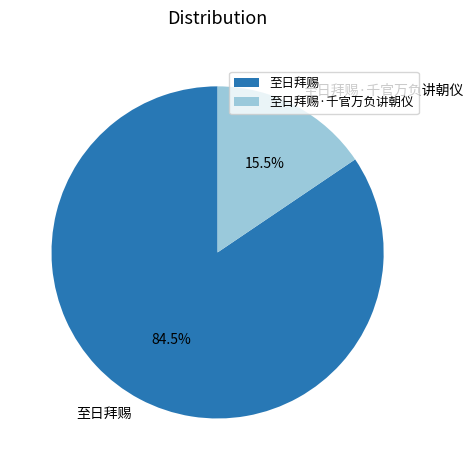

Does 至日拜赐 represent more than half of the total?

Yes